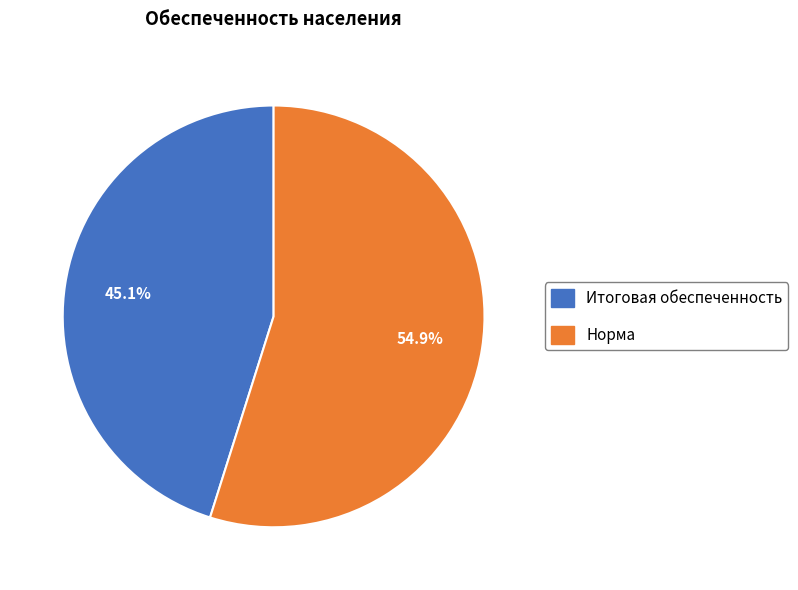

Which slice is the smallest?

Итоговая обеспеченность